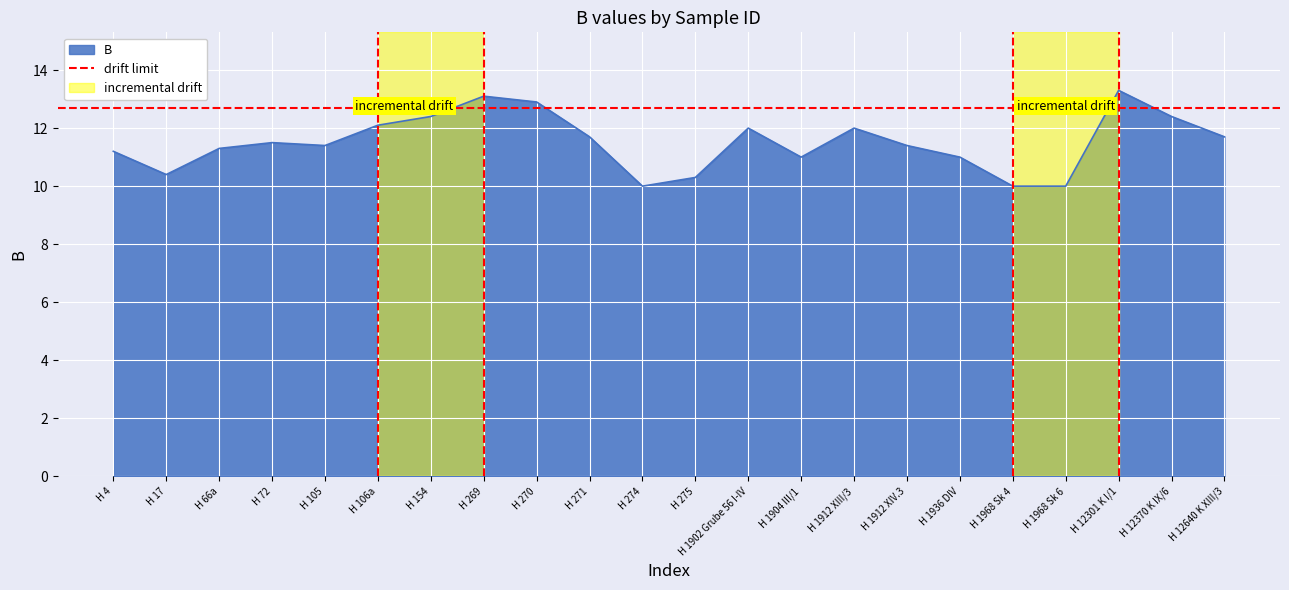

What is the sum of the values at H 12640 K XIII/3 and H 1902 Grube 56 I-IV?

23.7